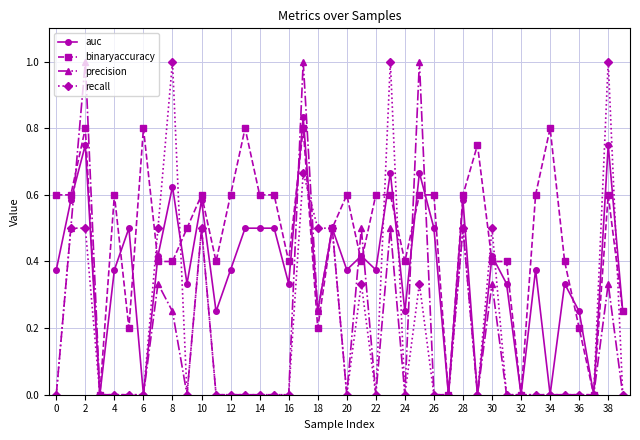

True or false: auc has more than 0 points higher than both neighbors.

True